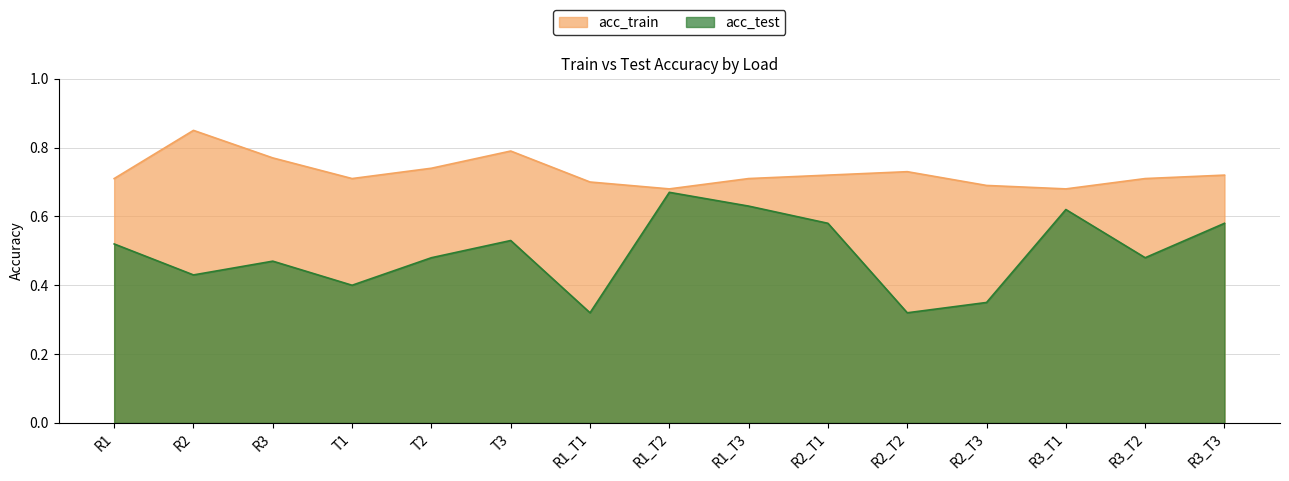

What is the difference between the acc_train values at R1_T2 and T3?

0.1